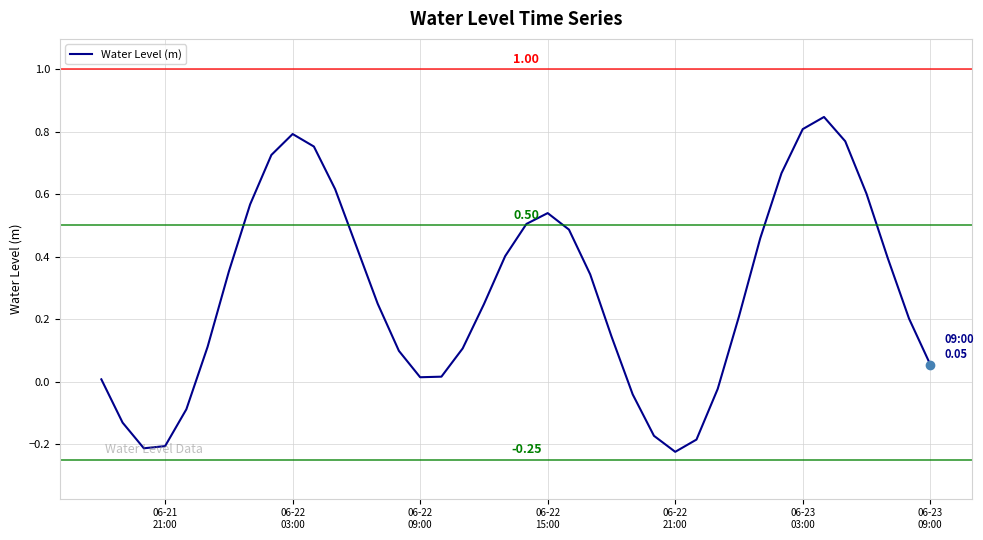

How many interior local valleys (lower than both neighbors) does the data have?

3